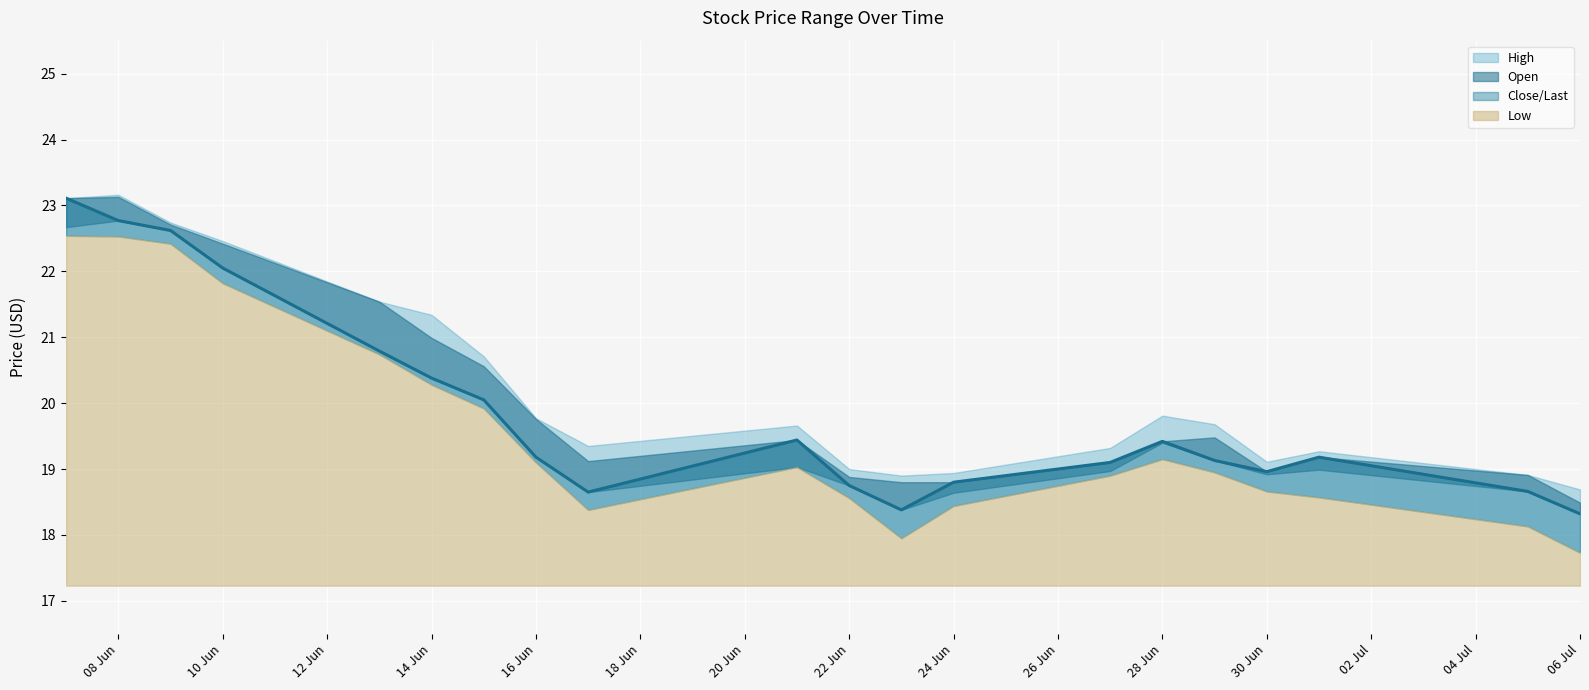

Reading right to left, extract all data points from this chart.

High: 18.7	18.9	19.3	19.1	19.7	19.8	19.3	18.9	18.9	19.0	19.7	19.4	19.8	20.7	21.3	21.5	22.5	22.7	23.2	23.1
Open: 18.5	18.9	19.0	18.9	19.5	19.4	19.0	18.6	18.8	18.9	19.0	19.1	19.8	20.6	21.0	21.5	22.4	22.7	23.1	22.7
Close/Last: 18.3	18.7	19.2	19.0	19.1	19.4	19.1	18.8	18.4	18.8	19.4	18.6	19.2	20.1	20.4	20.8	22.1	22.6	22.8	23.1
Low: 17.7	18.1	18.6	18.7	18.9	19.1	18.9	18.4	17.9	18.6	19.0	18.4	19.1	19.9	20.3	20.7	21.8	22.4	22.5	22.5